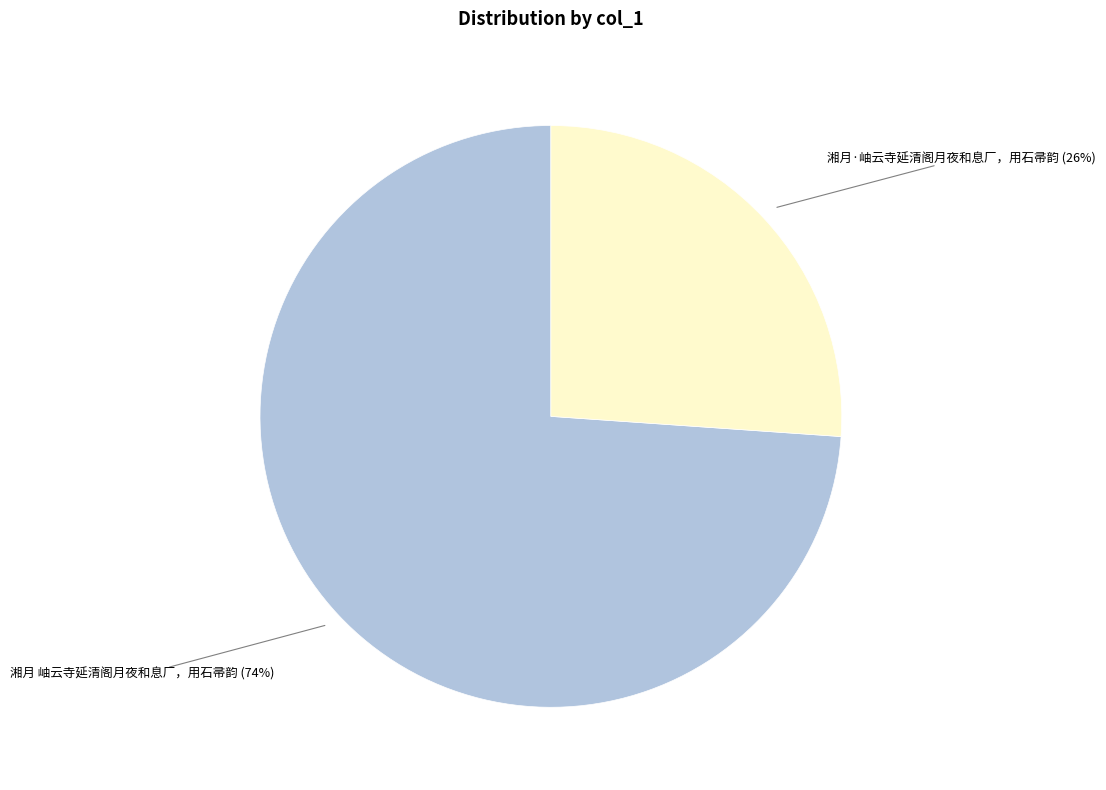

Does any single category account for the majority?

Yes